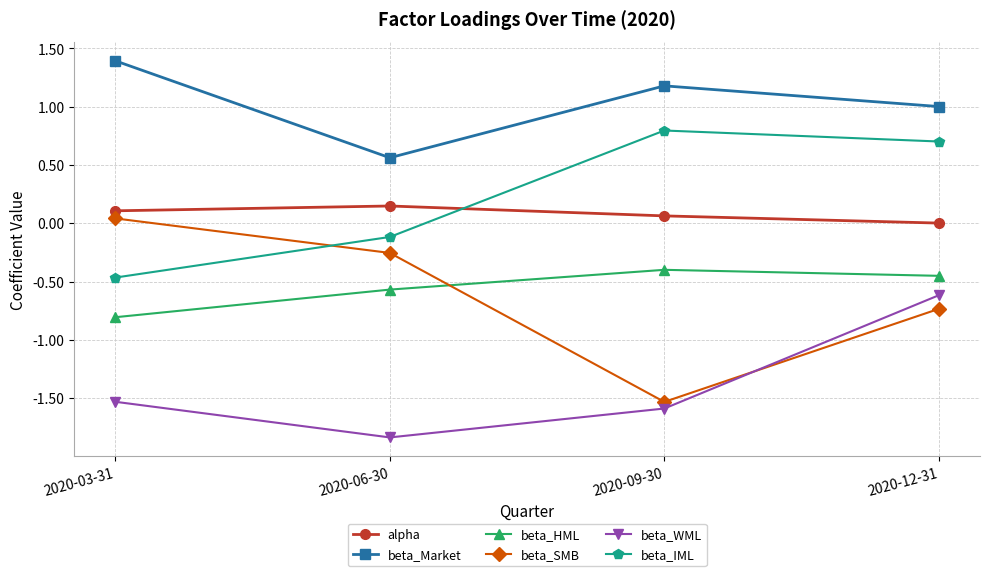

Count the number of categories in the chart.

4